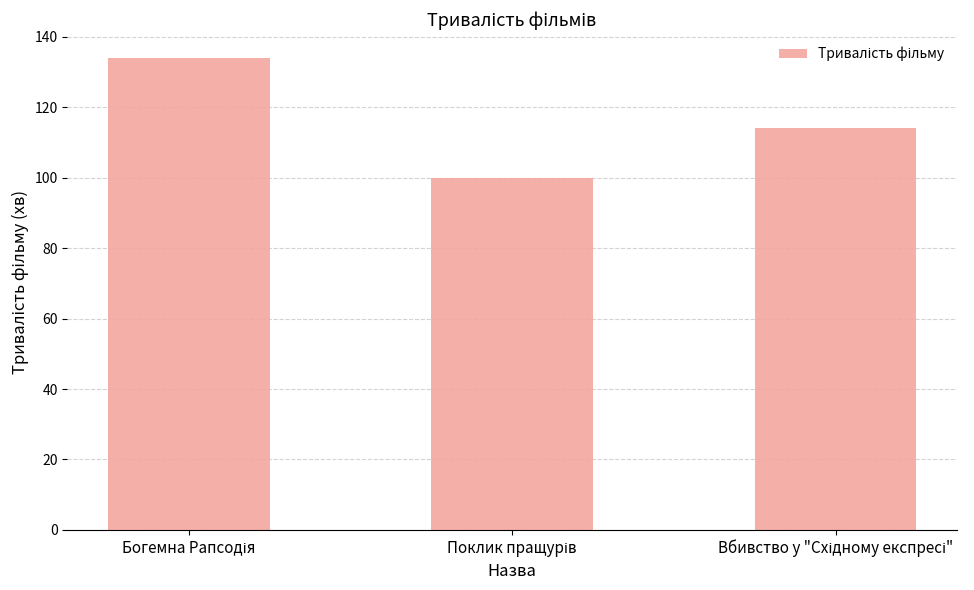

What is the minimum value shown in the chart?

100